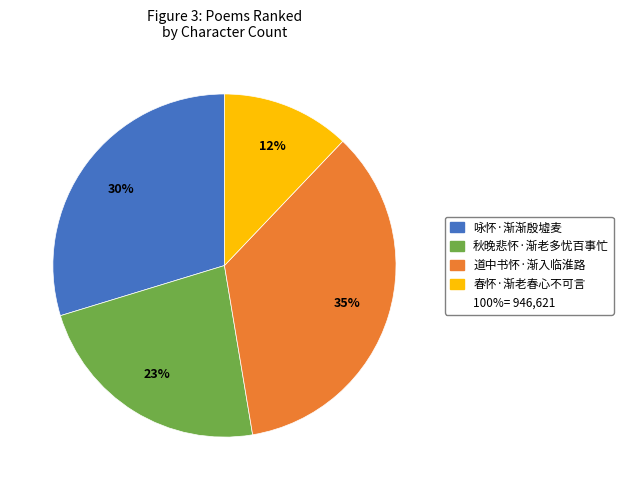

To the nearest percent, what is the average slice percentage?

25%